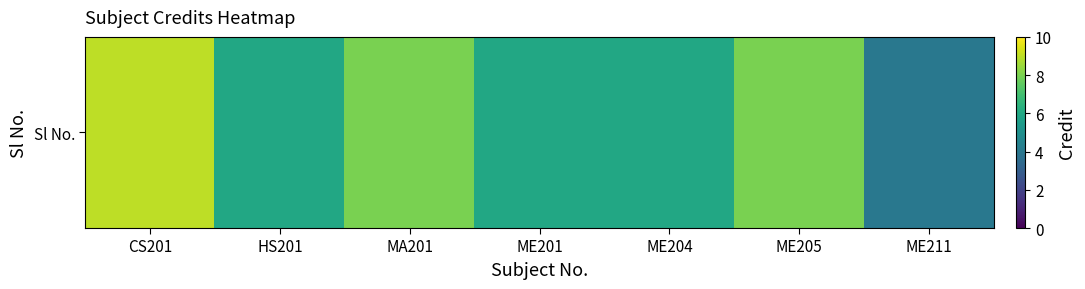

What is the approximate value at MA201?

8